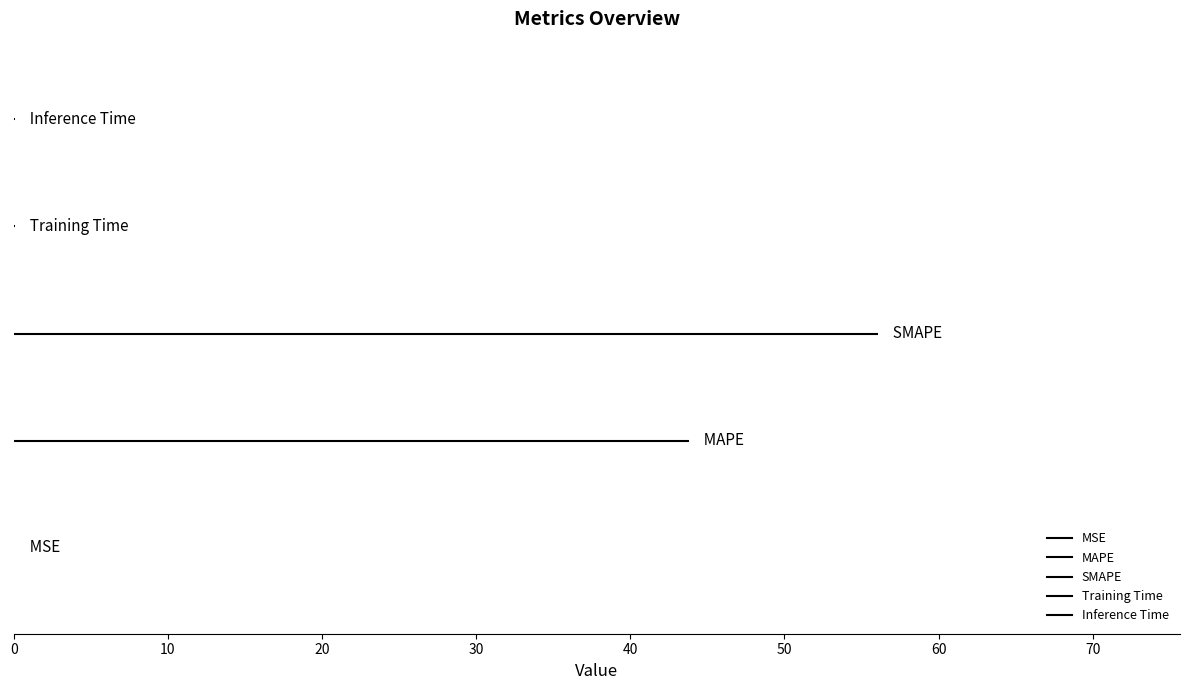

List the labels in order of value, smallest first.

MSE, Training Time, Inference Time, MAPE, SMAPE